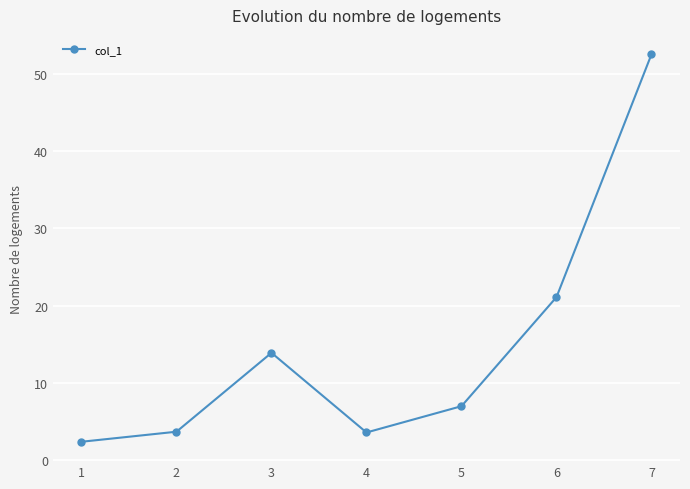

How many lines are shown in the chart?

1